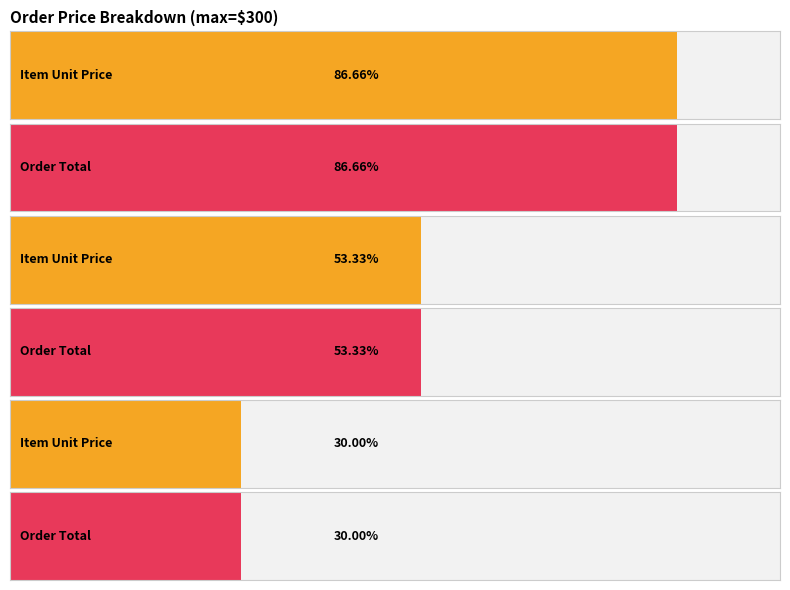

How many bars are there in each group?

6